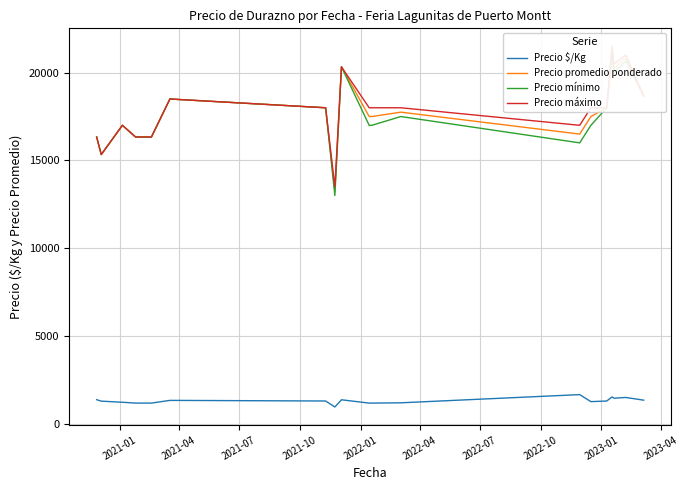

What is the smallest value displayed?

946.0